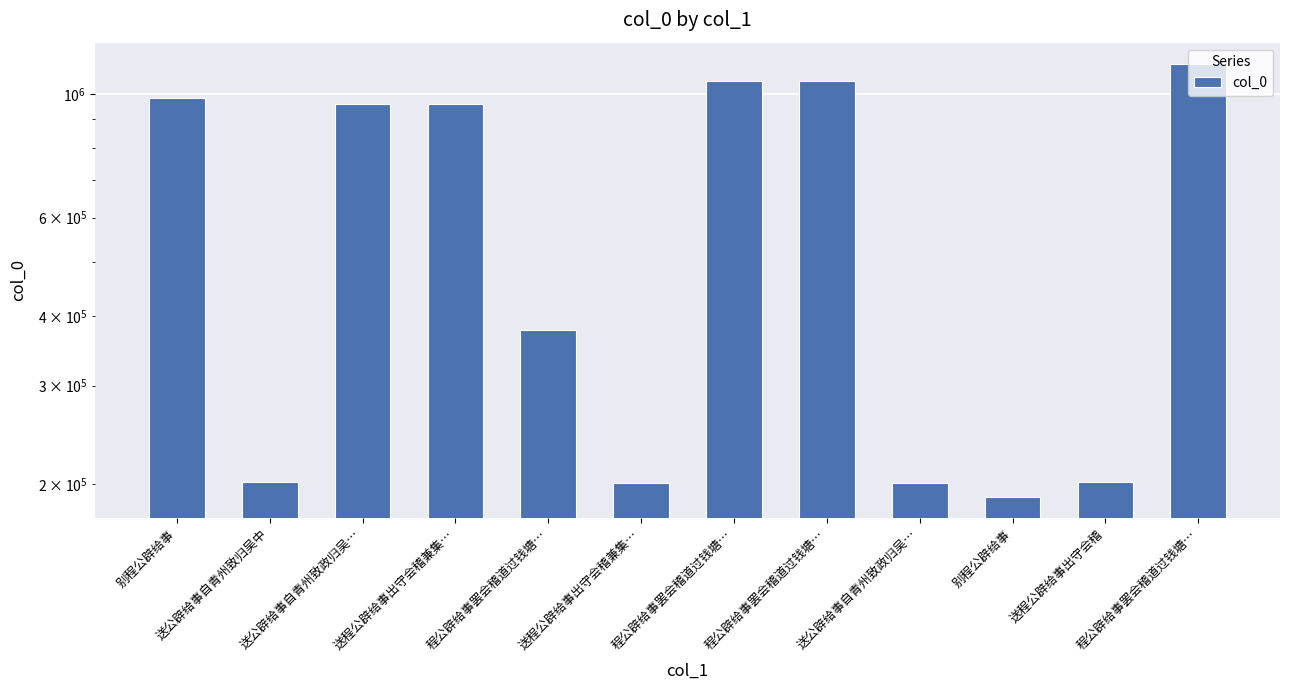

What is the smallest value displayed?

189866